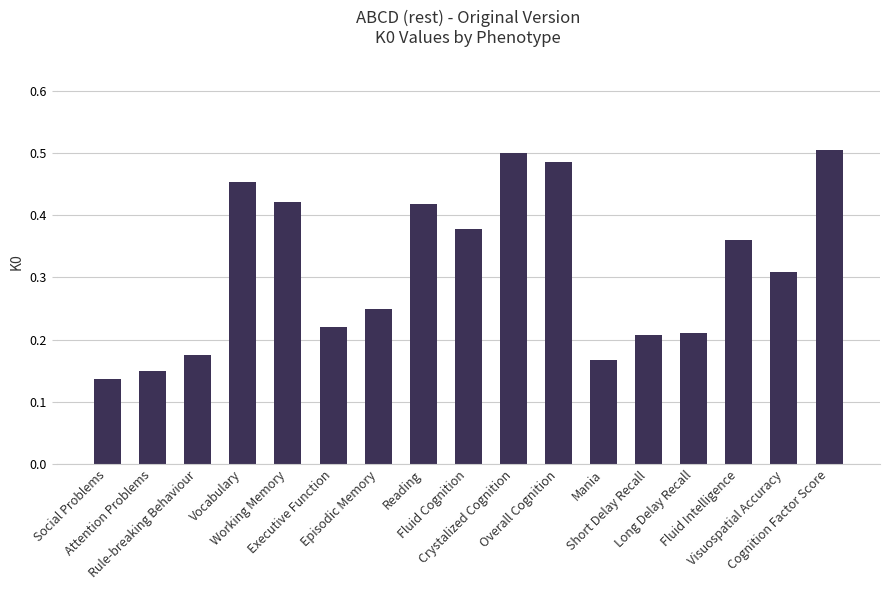

What is the sum of all values?

5.3